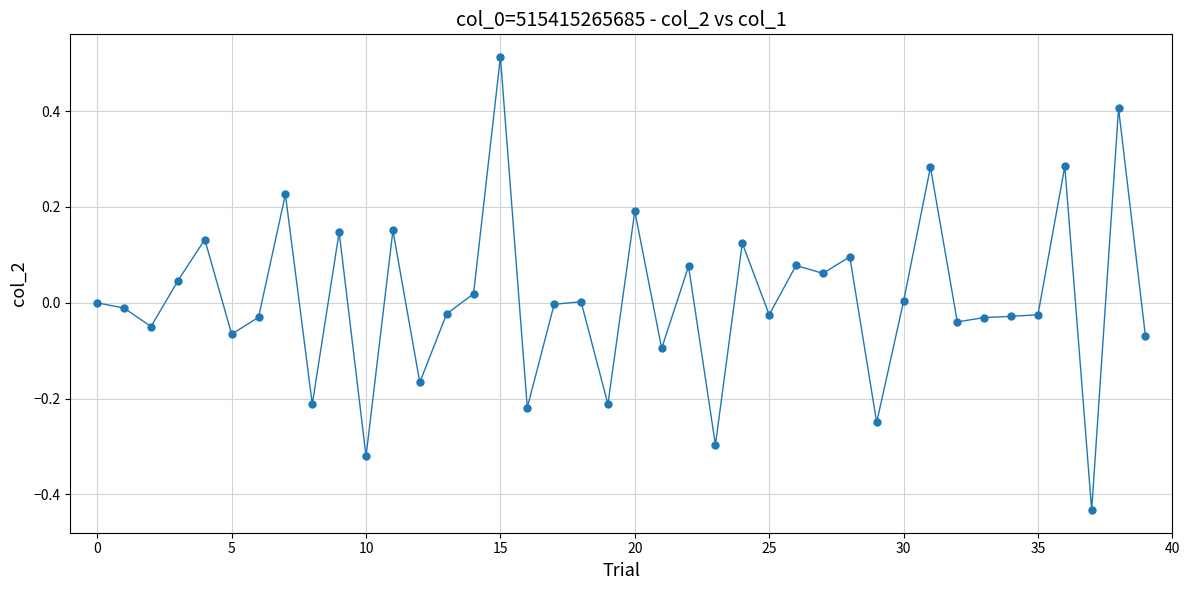

True or false: there are more than 1 points higher than both neighbors.

True